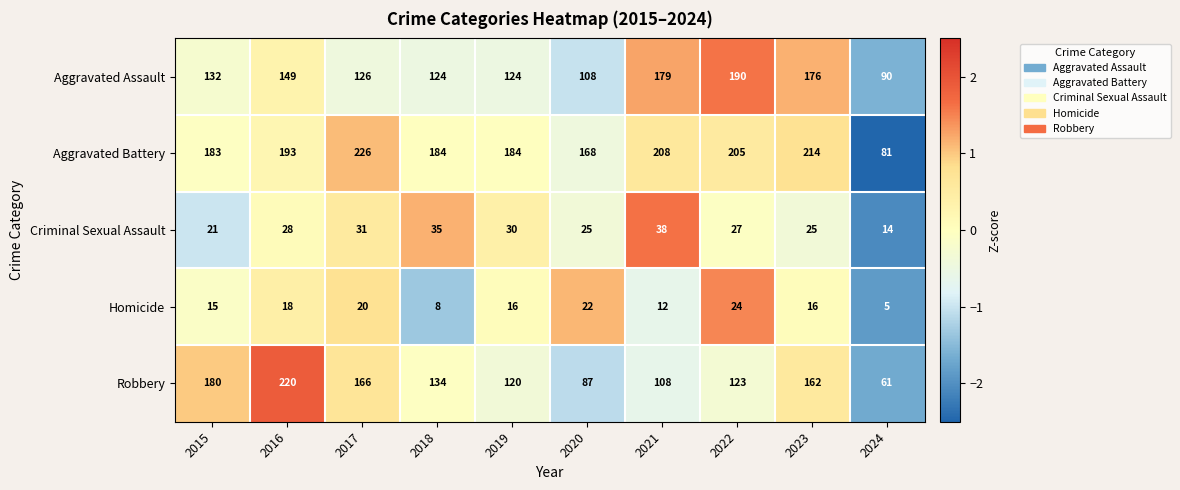

Count the number of data series in this chart.

5